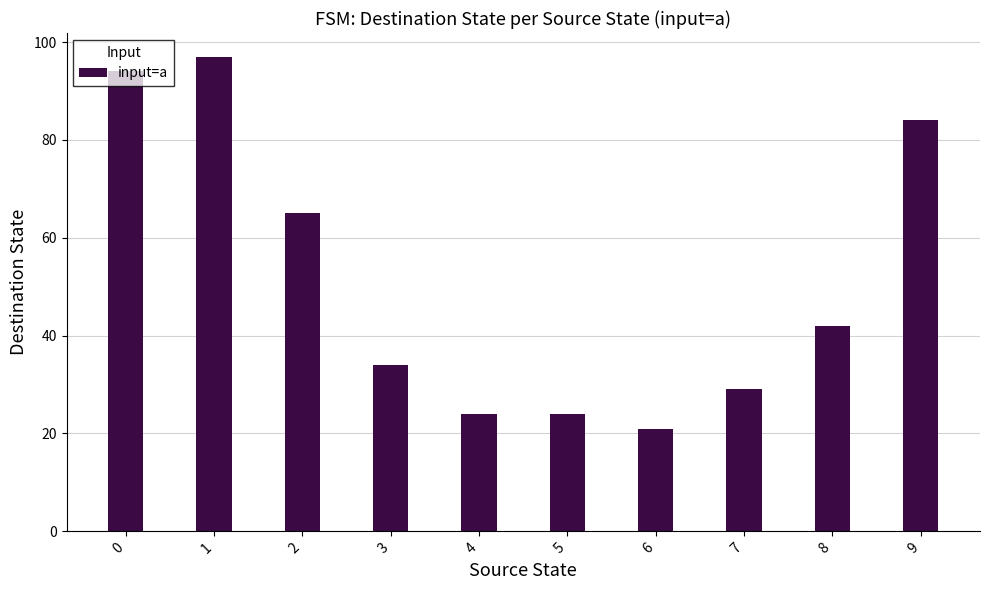

Reading left to right, transcribe all the data shown in this chart.

94	97	65	34	24	24	21	29	42	84